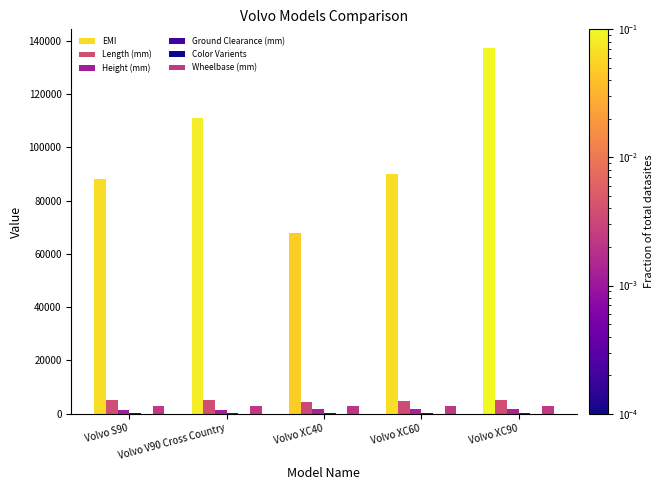

How many groups of bars are there?

5